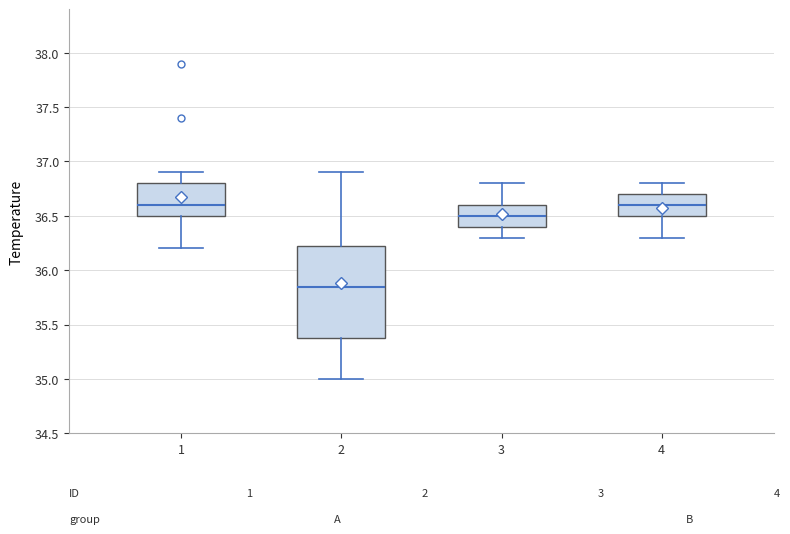

Reading left to right, transcribe this box plot: for each box, give where its median line is, the range the box spans, and where its two whiskers end, as read against the y-axis. The values are not printed on the chart, so give them approximately, as read against the axis.

1: median 36.60, box 36.50 to 36.80, whiskers 36.20 to 36.90
2: median 35.85, box 35.40 to 36.25, whiskers 35.00 to 36.90
3: median 36.50, box 36.40 to 36.60, whiskers 36.30 to 36.80
4: median 36.60, box 36.50 to 36.70, whiskers 36.30 to 36.80